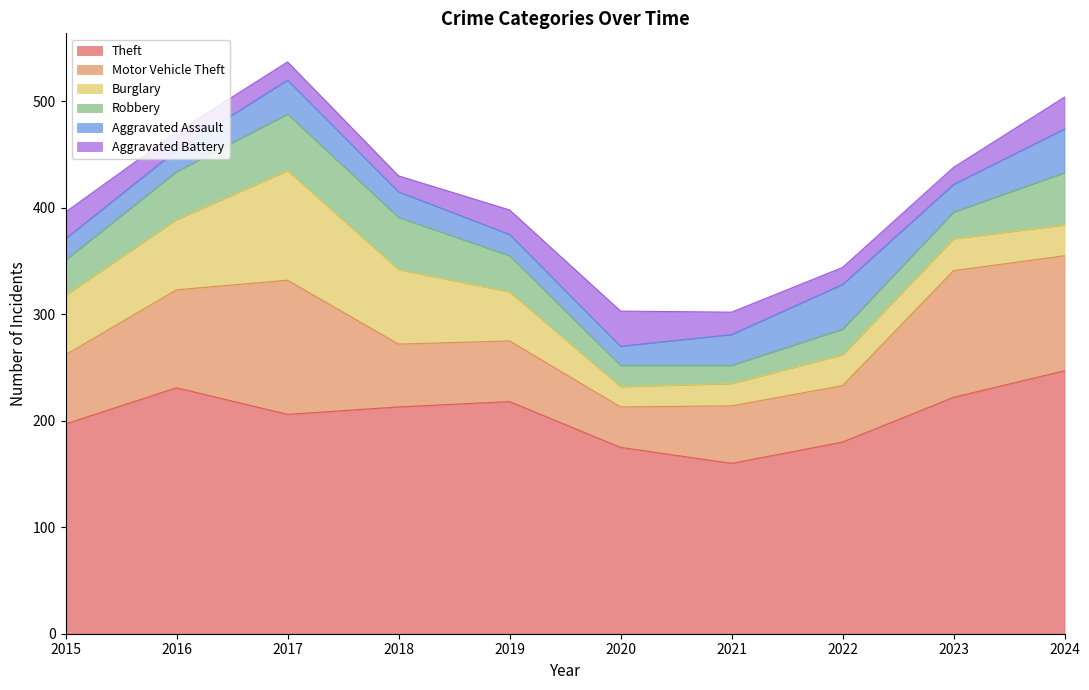

Is it true that Aggravated Assault equals 56 at 2017?

False